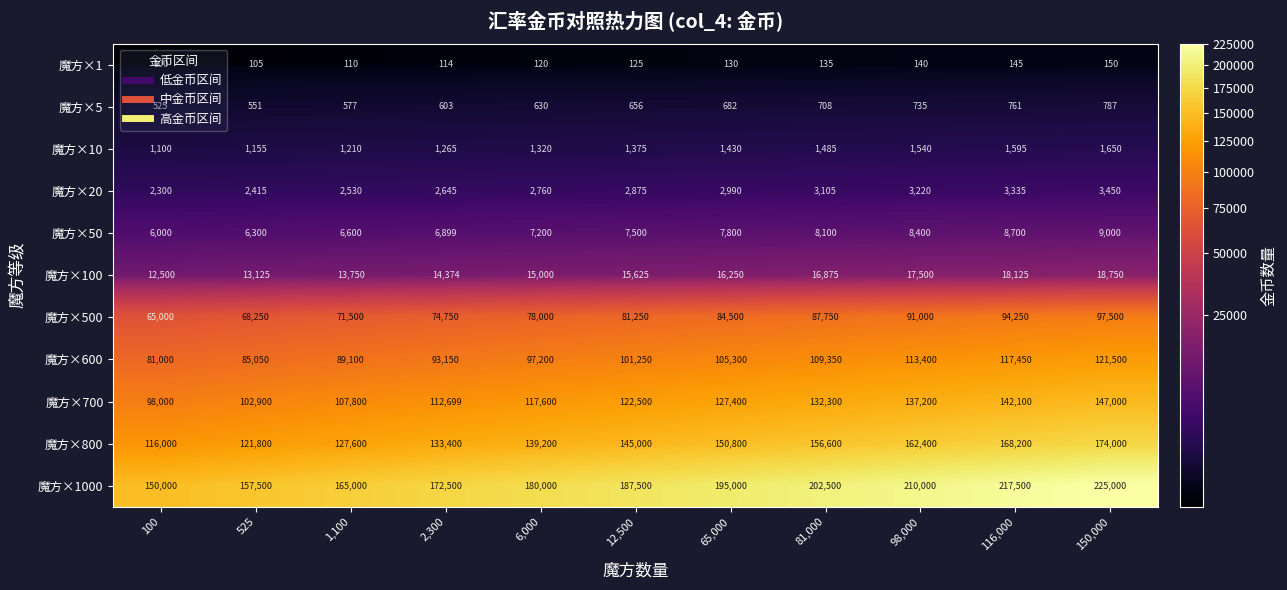

What is the sum of all 魔方×600 values?

1113750